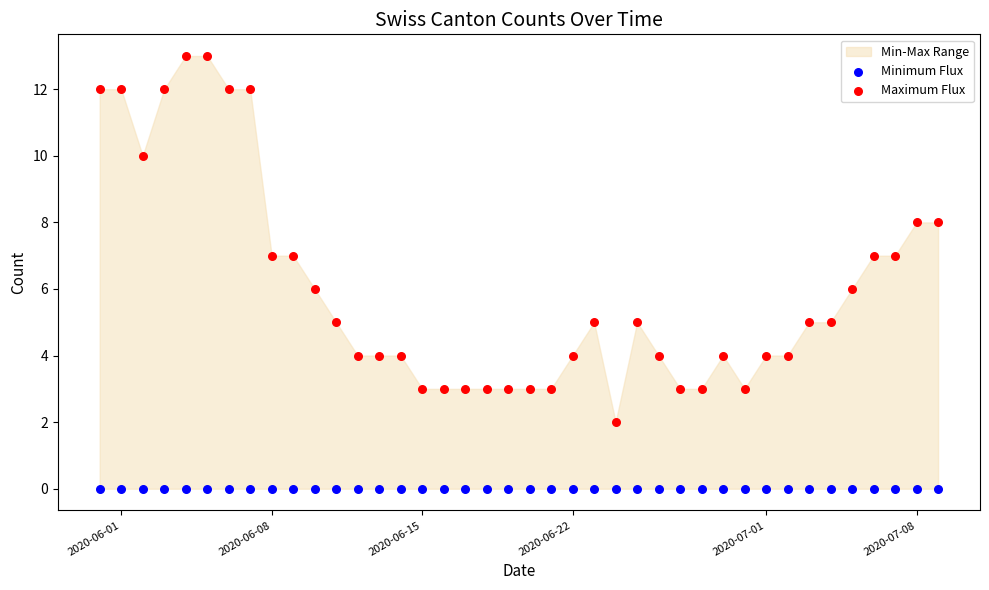

How many points are shown in the scatter plot?

80